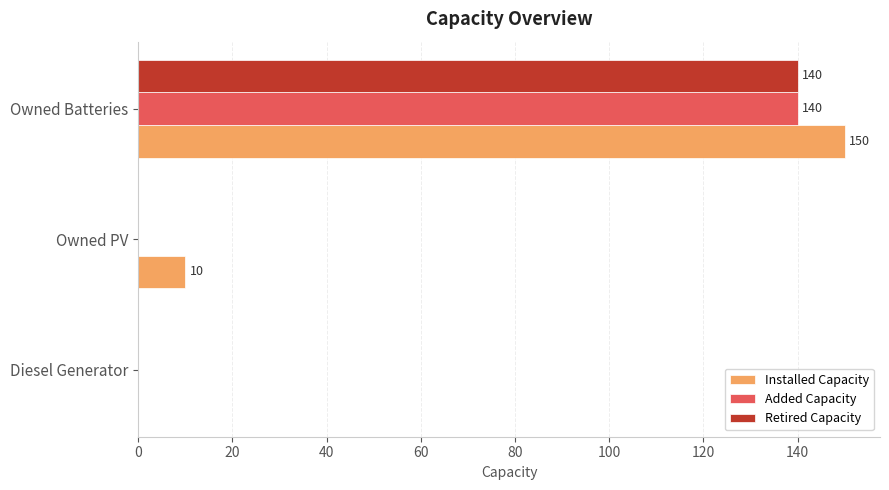

At which category is the sum across all series the highest?

Owned Batteries